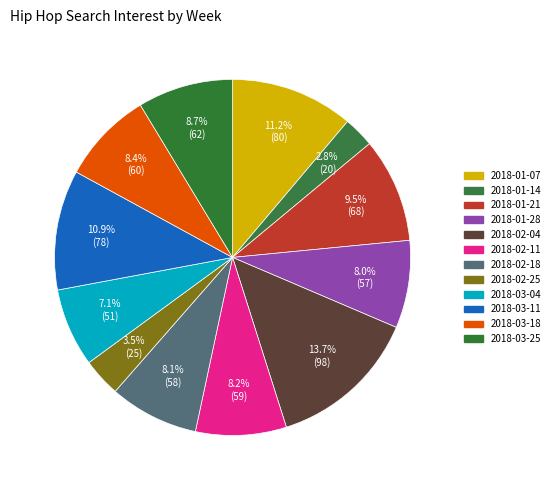

To the nearest percent, what is the average slice percentage?

8%